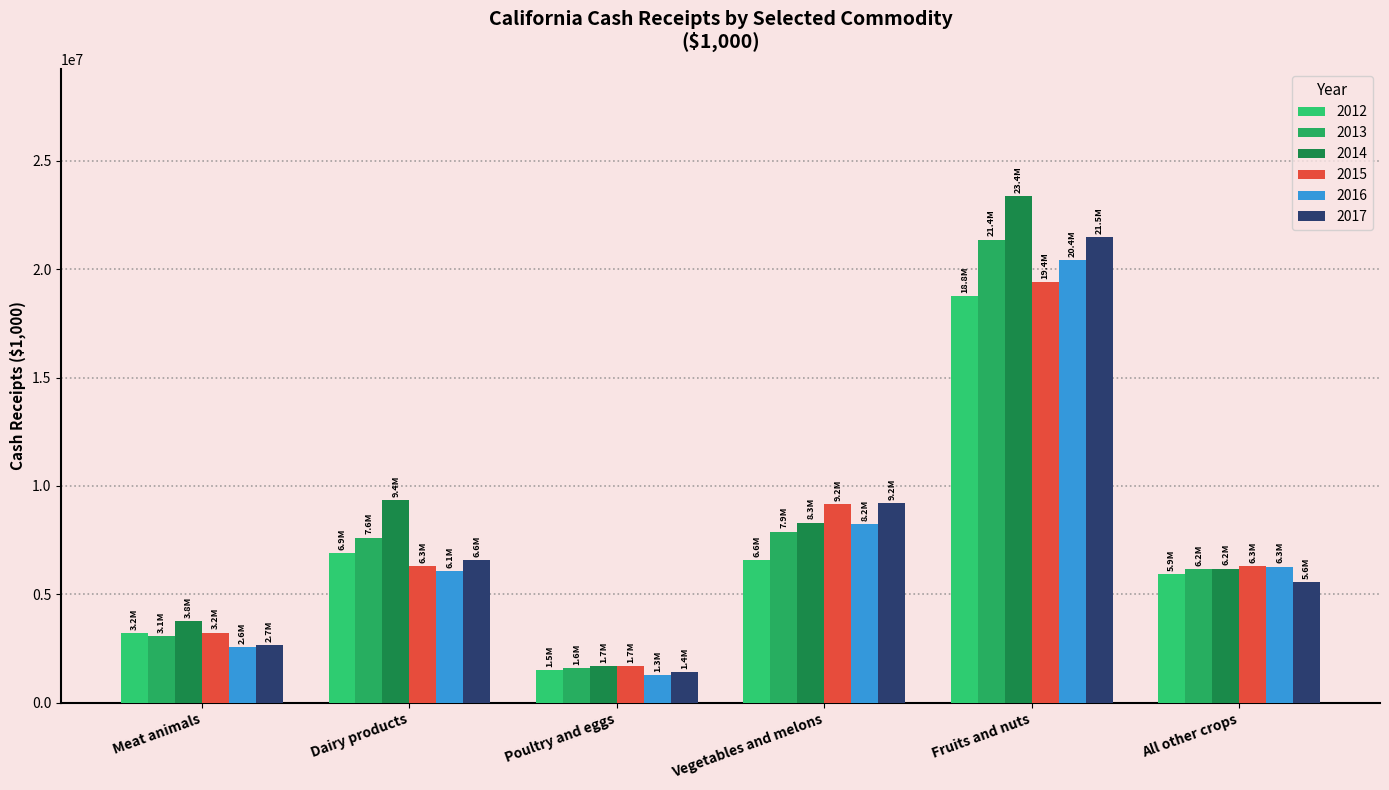

At how many categories does at least one series exceed 5963092?

4